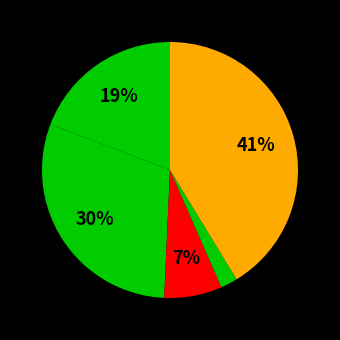

How many slices are in this pie chart?

5